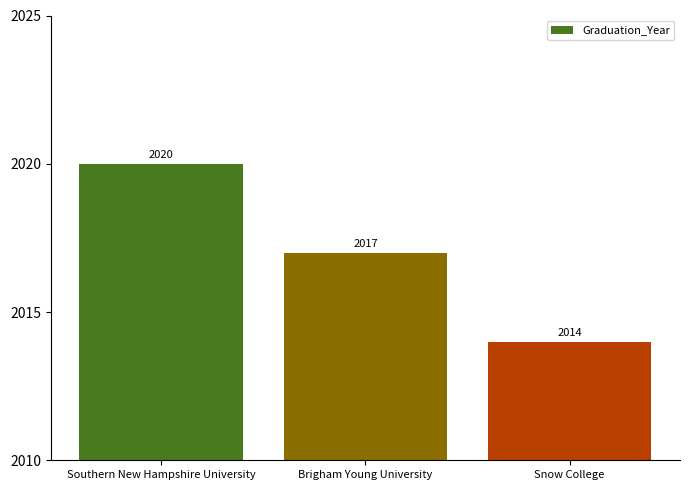

List the labels in order of value, largest first.

Southern New Hampshire University, Brigham Young University, Snow College